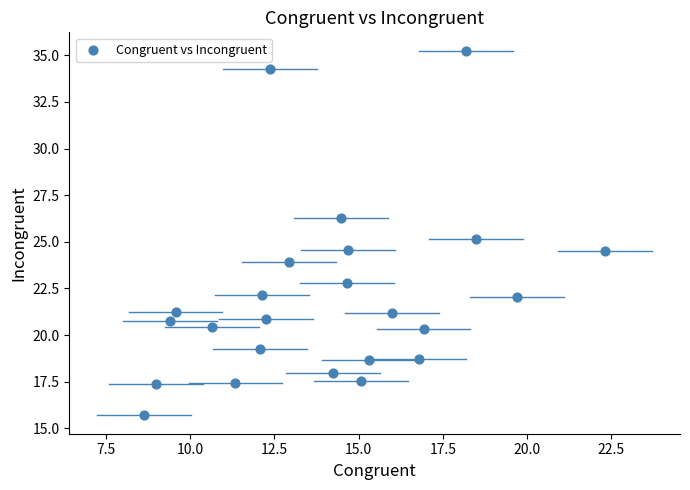

What is the range of X values (max minus min)?

13.7